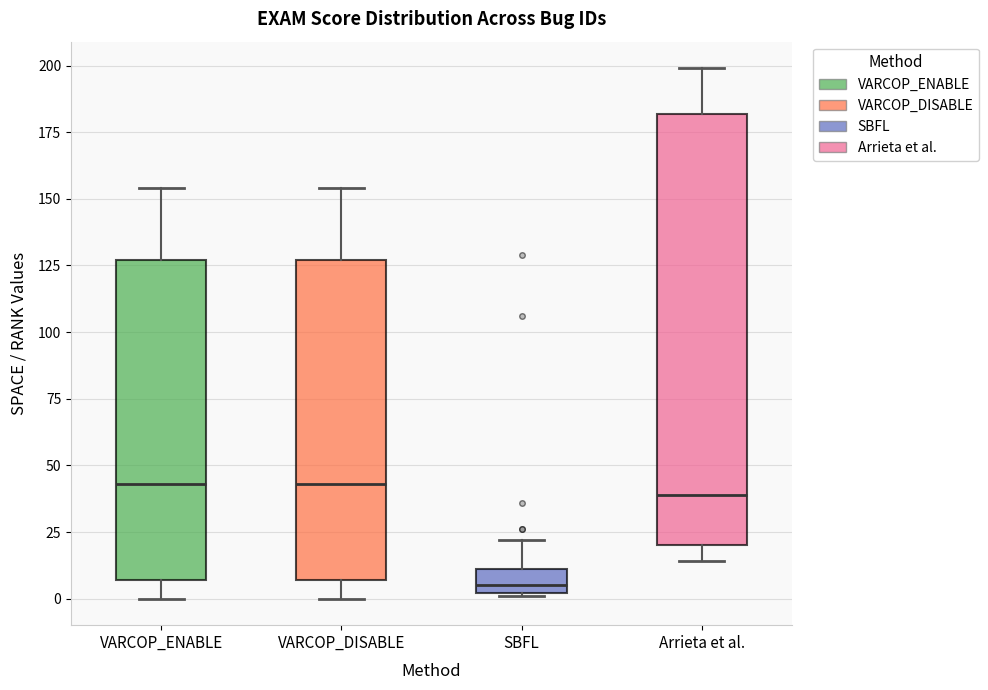

Where does the upper whisker of the box for VARCOP_ENABLE end on the y-axis? The values are not printed on the chart, so give them approximately, as read against the axis.

155